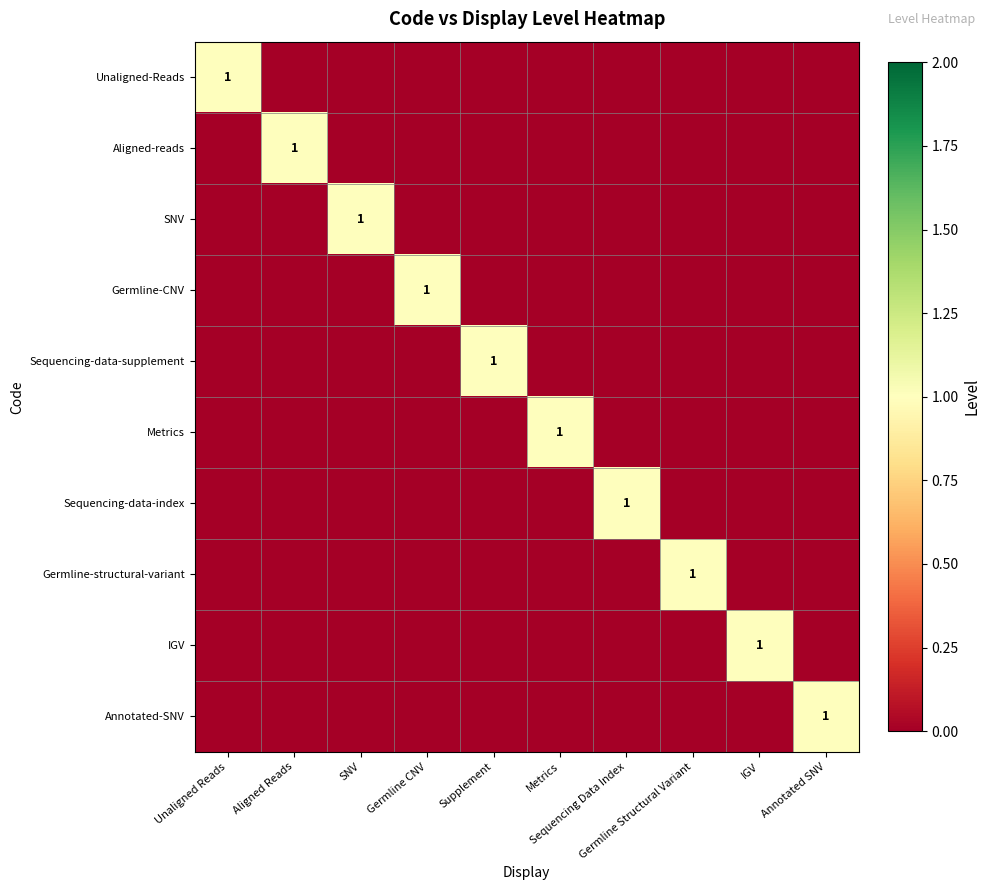

What is the spread (max minus min) of values at Germline CNV?

1